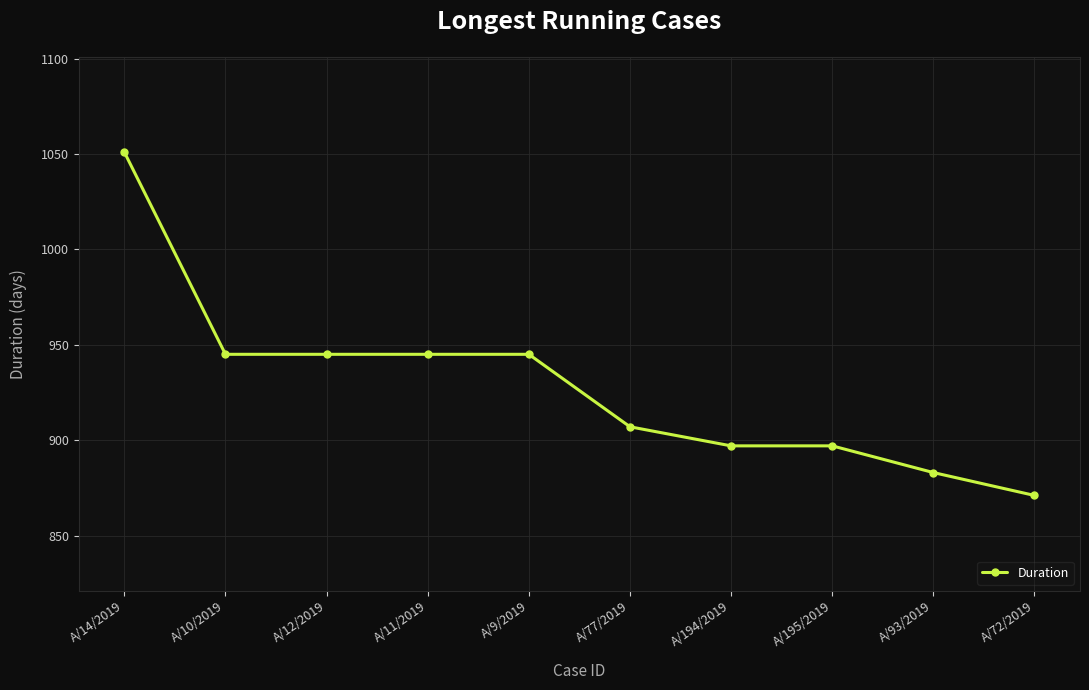

Which category has the highest value across all series?

A/14/2019